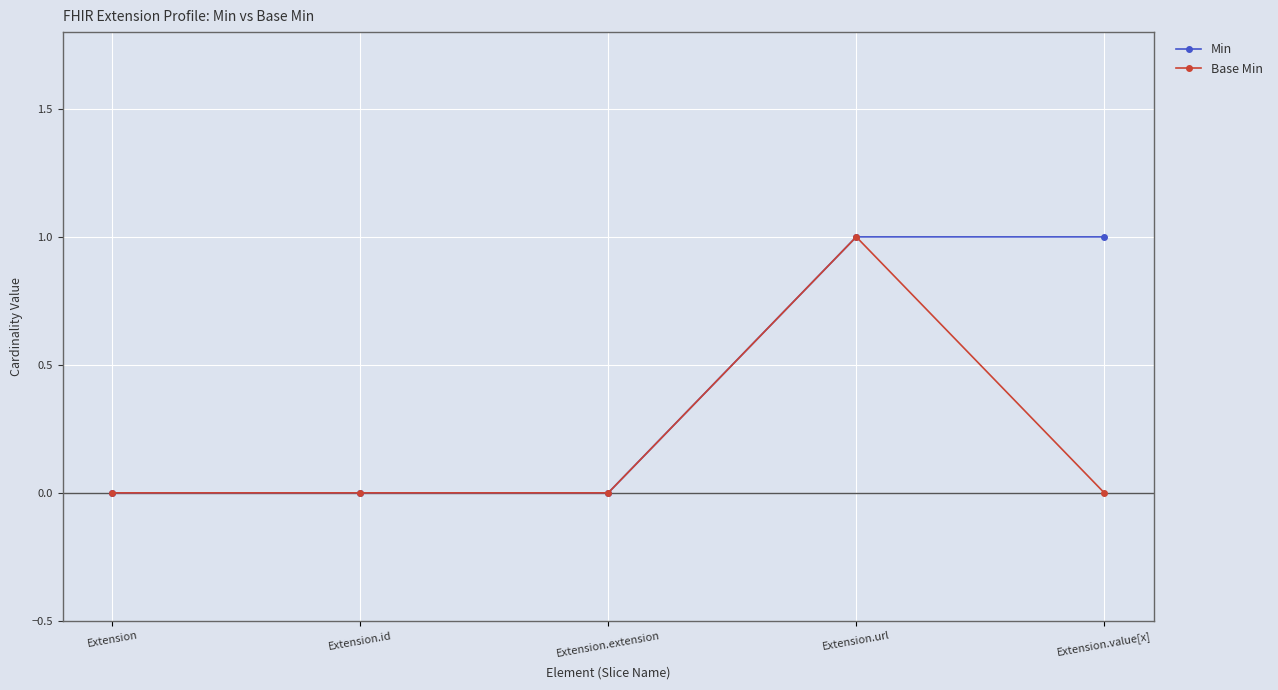

Rank the series by their average value, from highest to lowest.

Min, Base Min